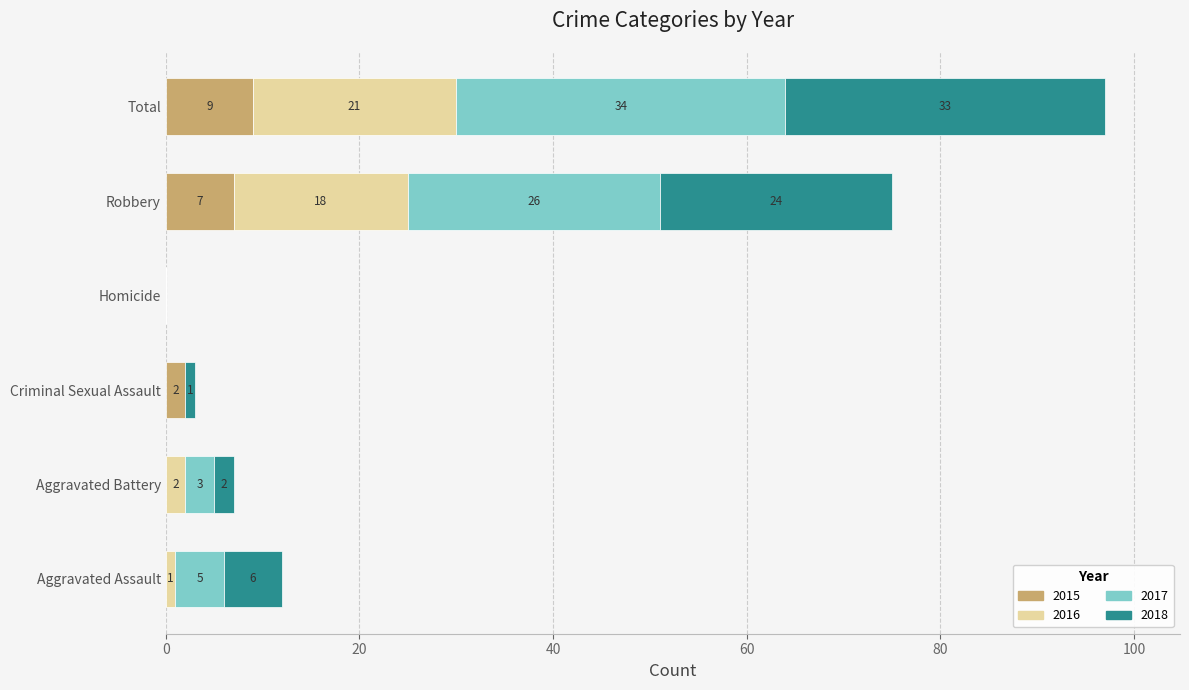

True or false: 2015 has a value of 2 at Criminal Sexual Assault.

True